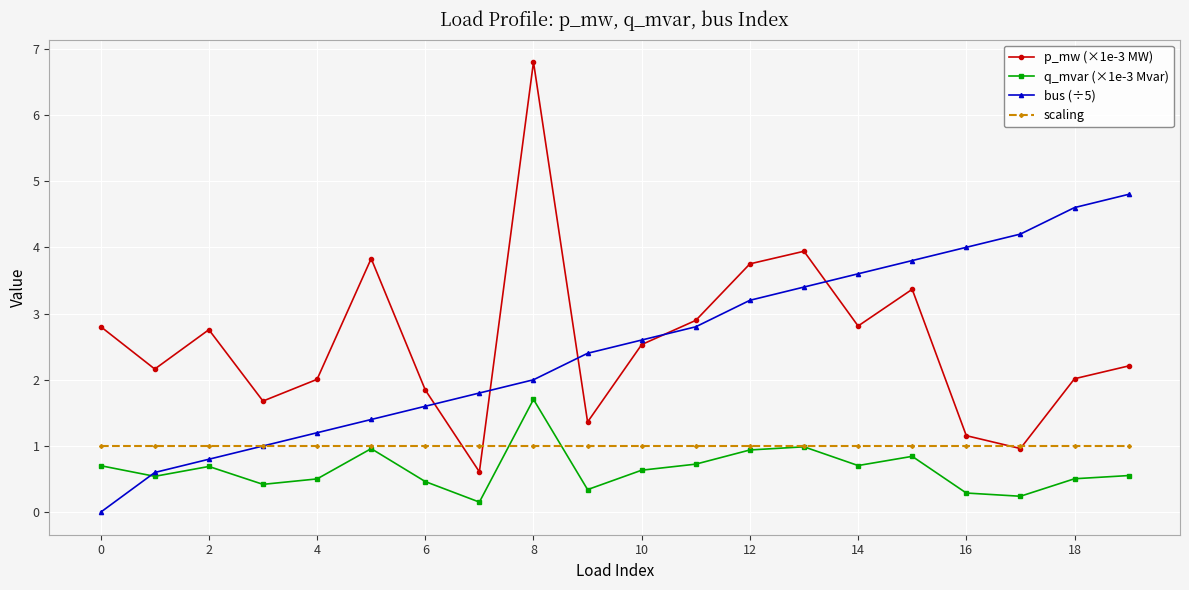

True or false: bus (÷5) has more than 2 interior local peaks.

False